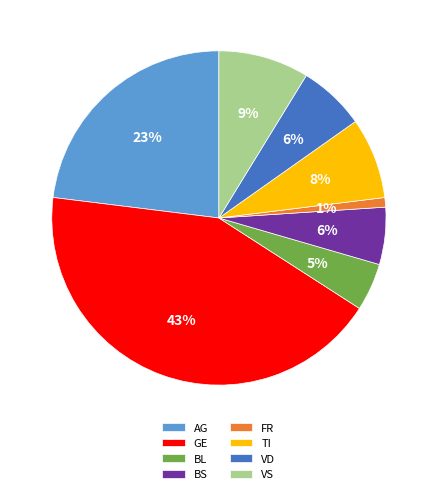

Does VS represent more than half of the total?

No